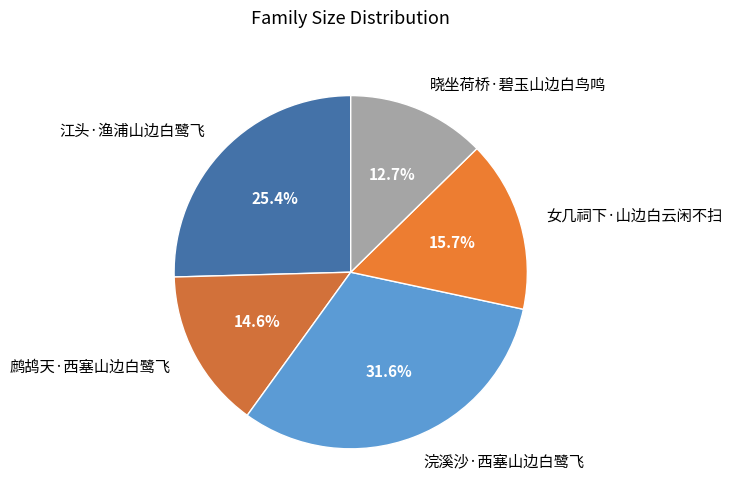

How many segments does this pie chart have?

5